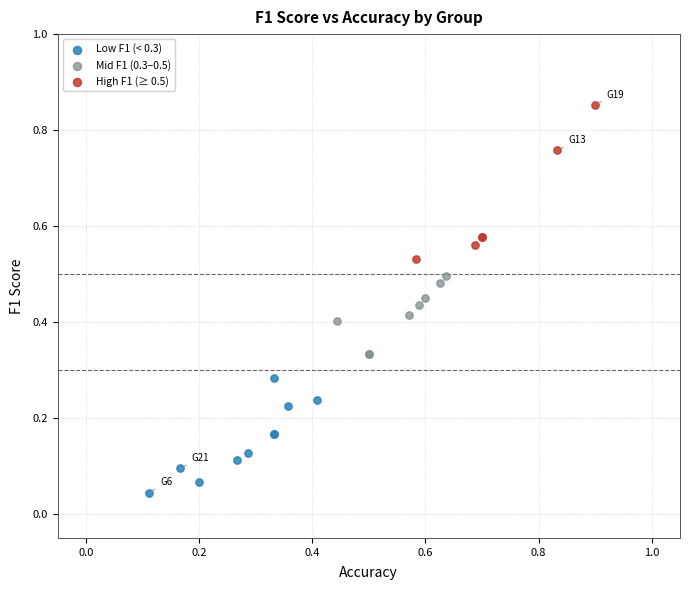

Which series has the widest spread of Y values?

High F1 (≥ 0.5)